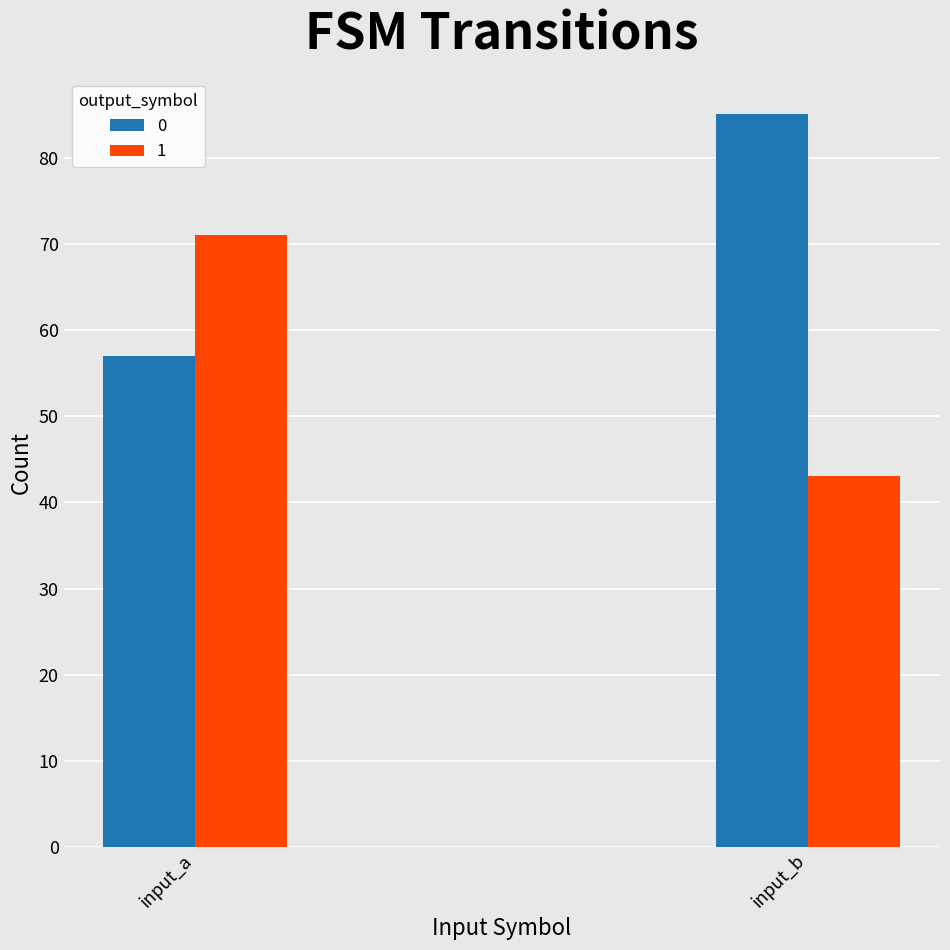

Which series has the largest total across all categories?

0